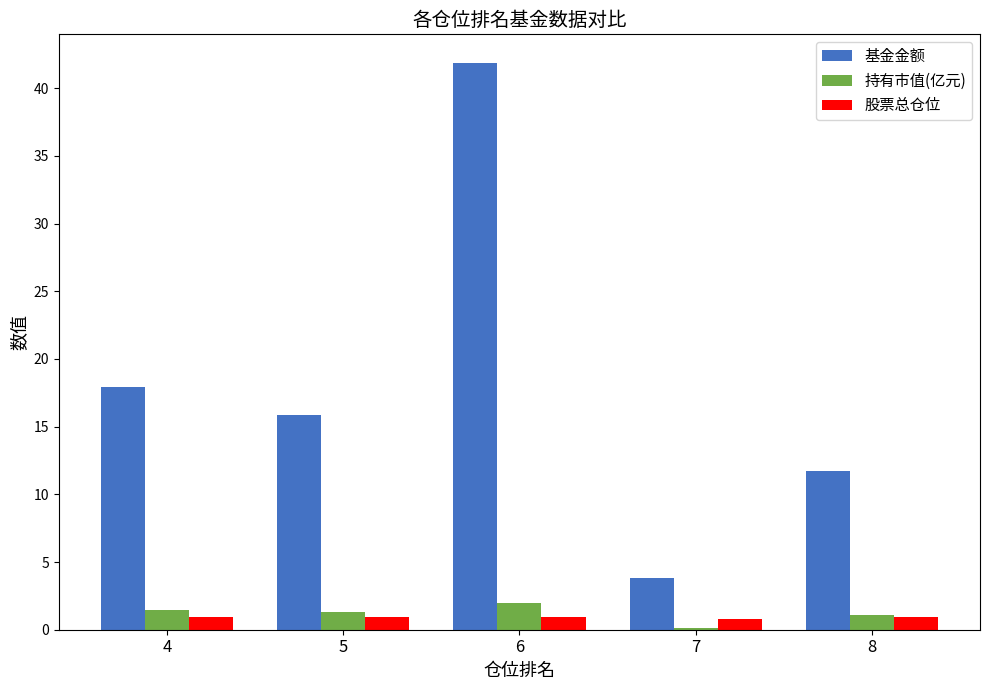

What is the sum of the 股票总仓位 values at 5 and 6?

1.9